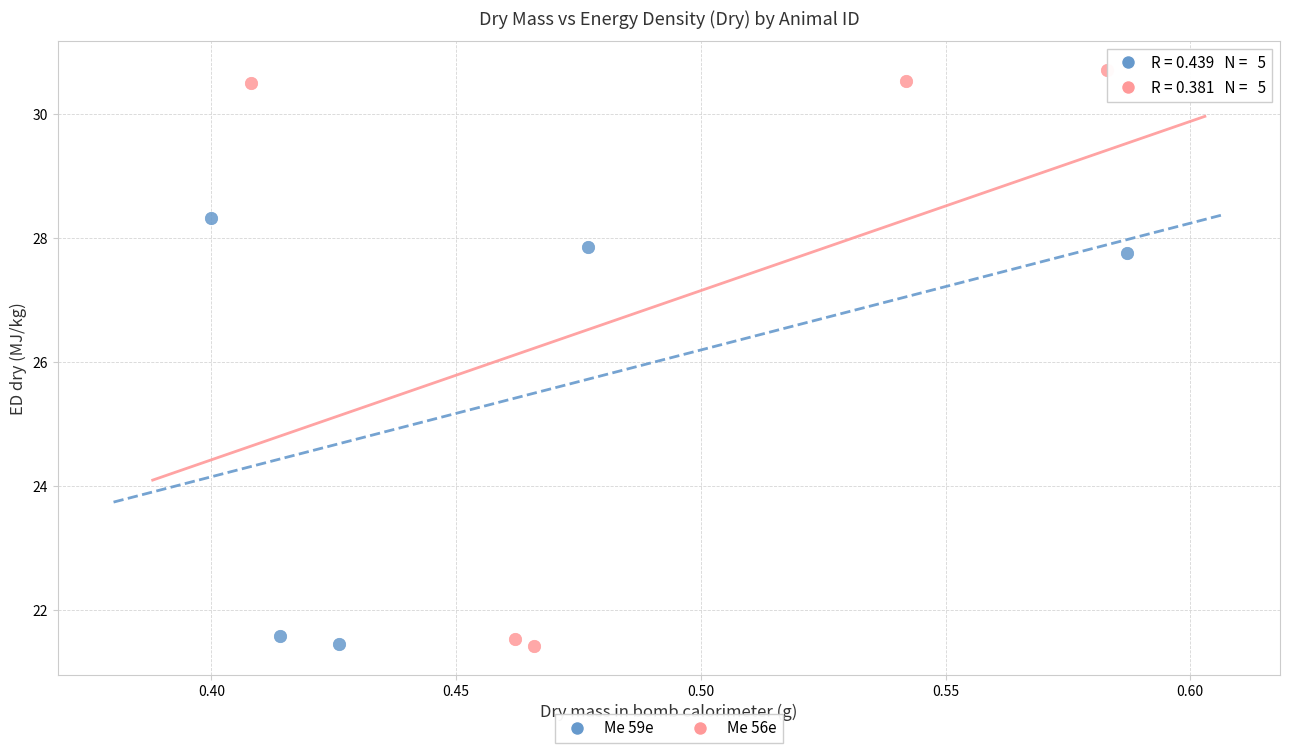

Which series has the widest spread of Y values?

Me 56e